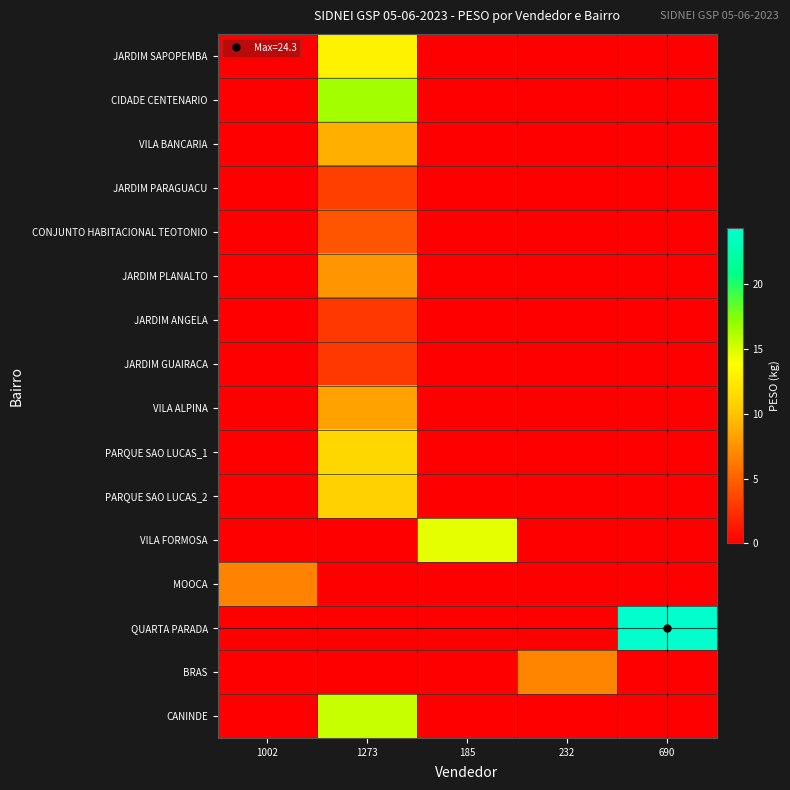

At which category is the sum across all series the highest?

1273